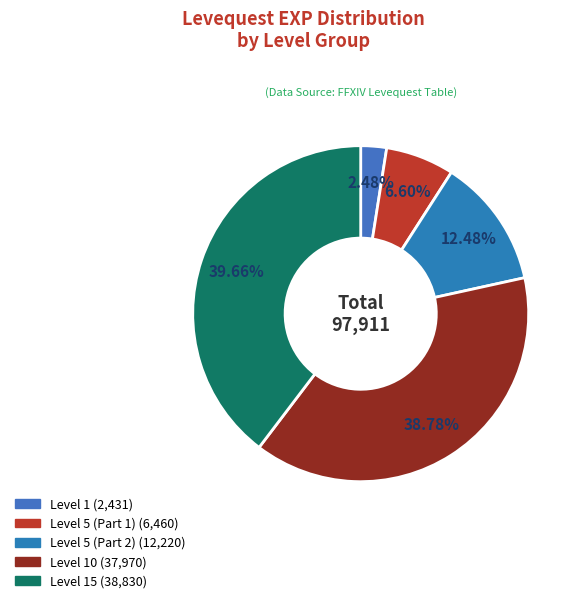

Count the number of slices in the pie.

5